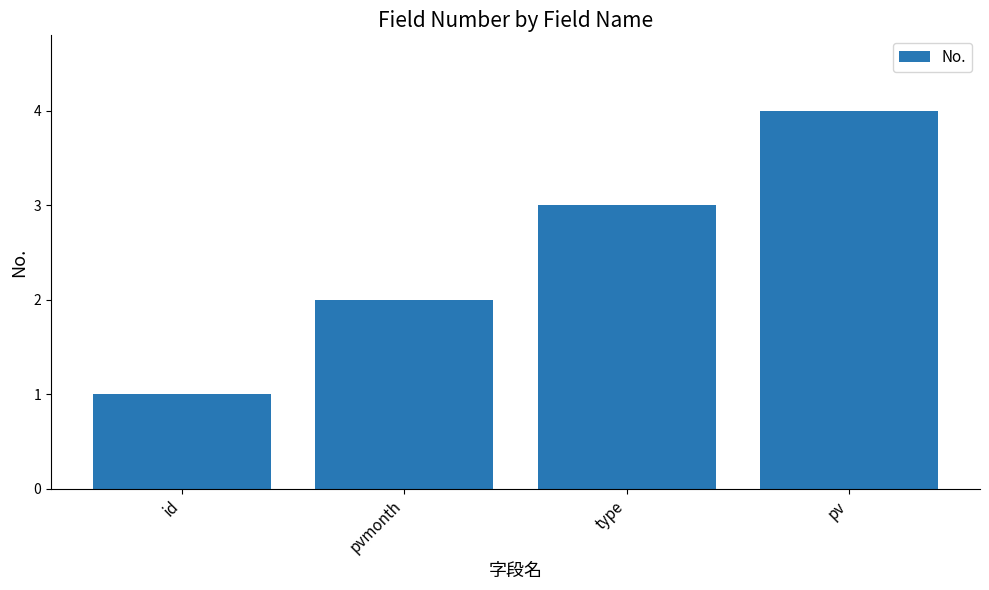

What is the label of the 1st bar from the left?

id